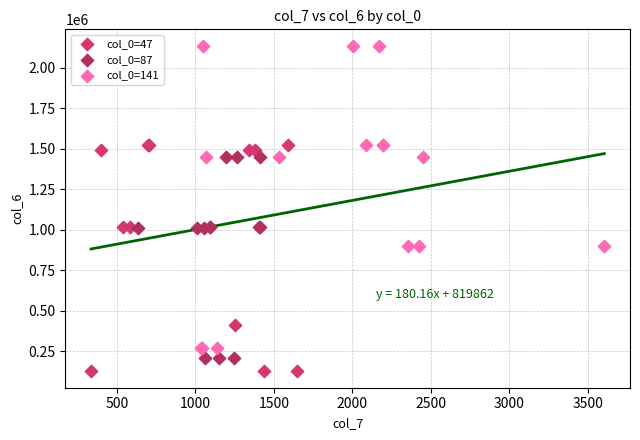

Which series contains the highest Y value?

col_0=141